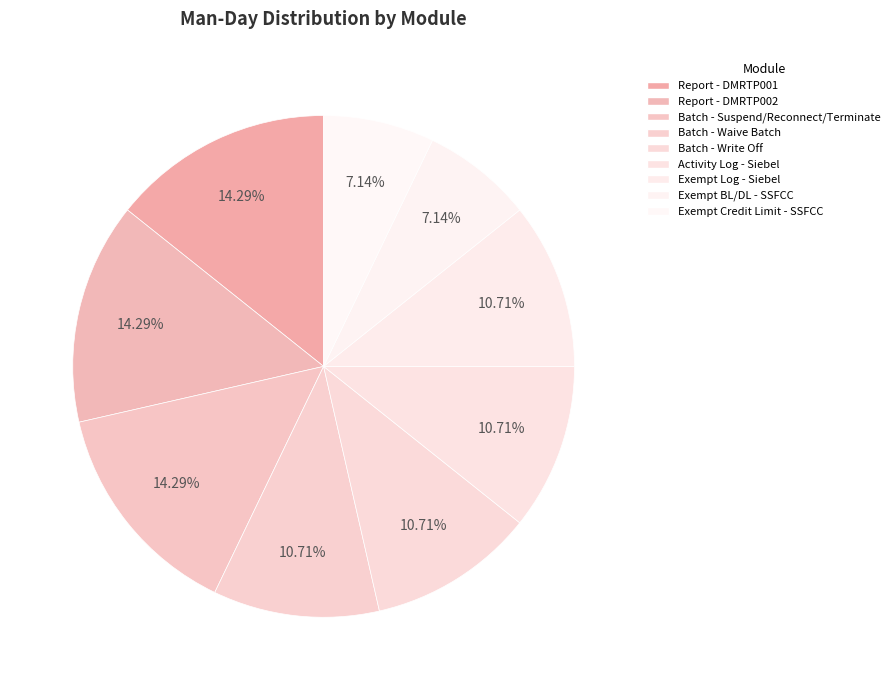

Is it true that Exempt BL/DL - SSFCC is 14% of the pie?

False